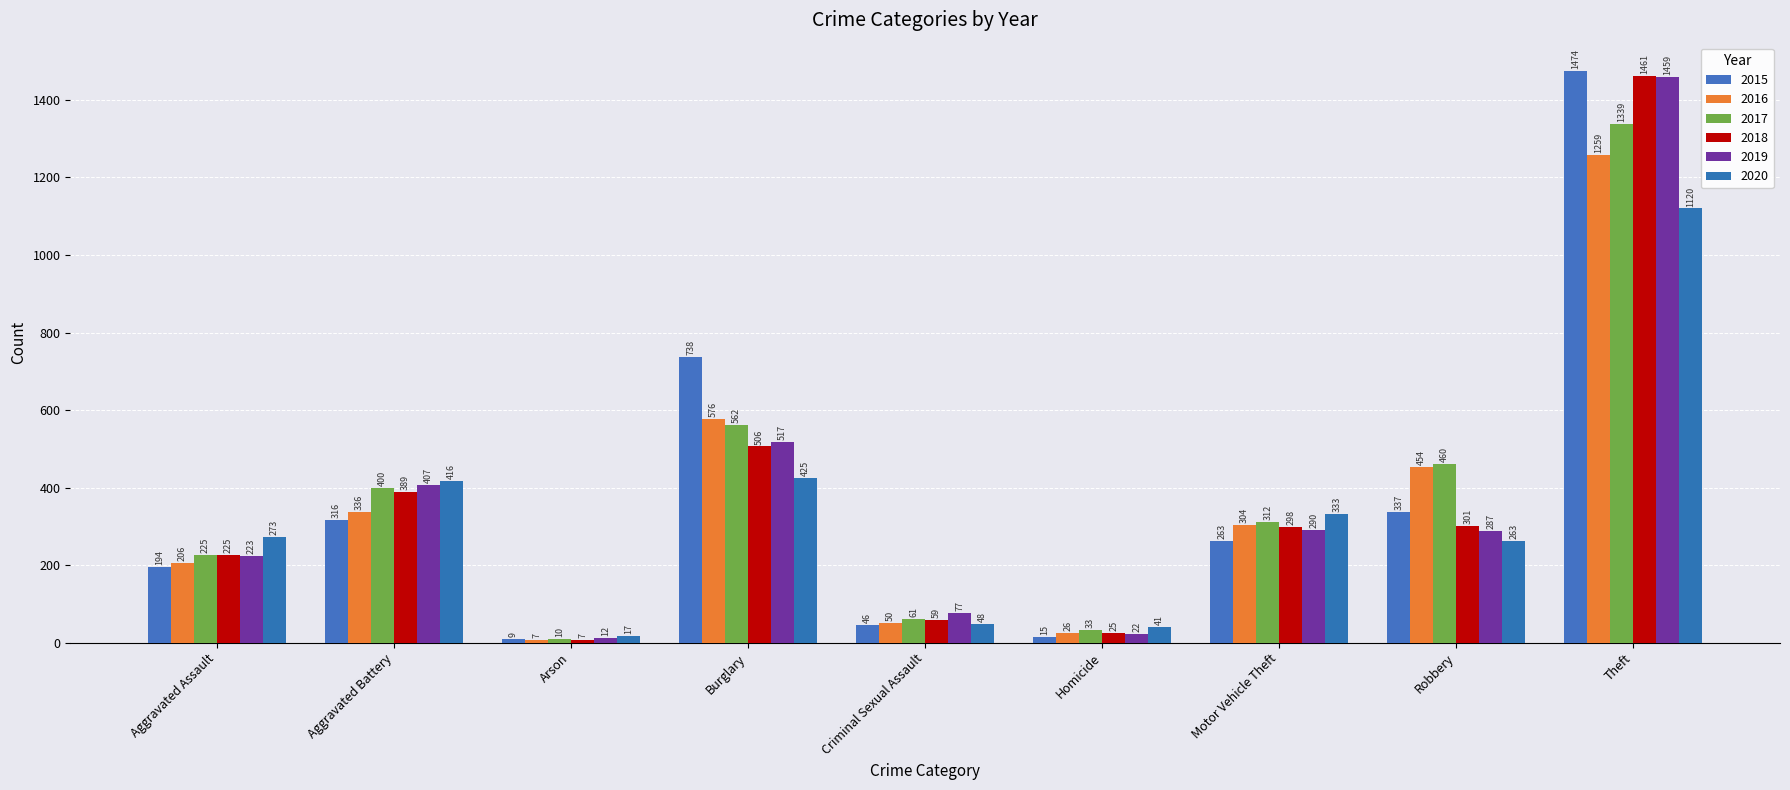

What is the difference between the 2019 values at Aggravated Assault and Criminal Sexual Assault?

146